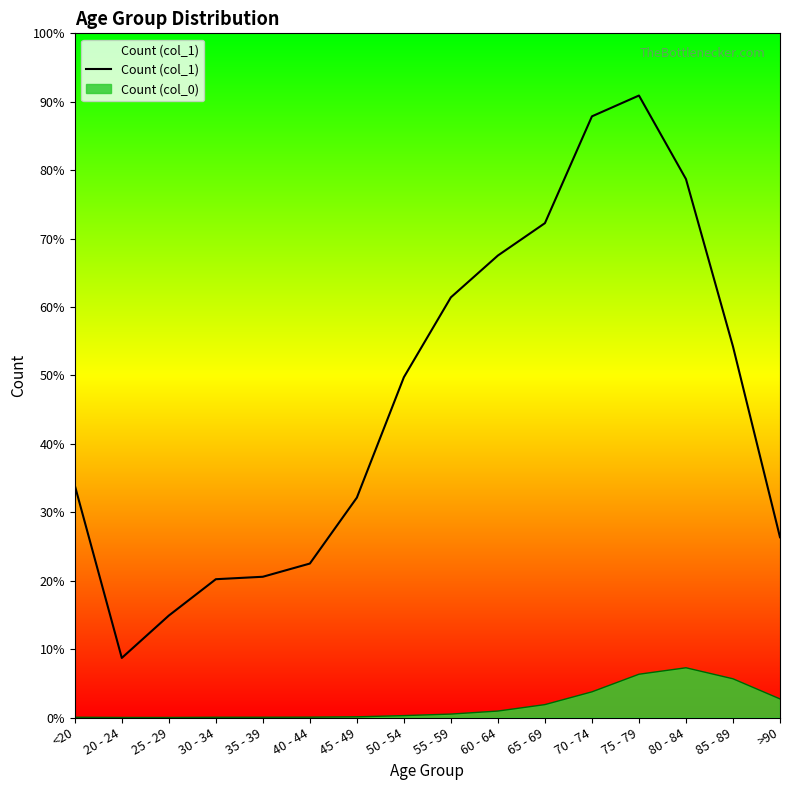

Reading left to right, what are all the values shown in this chart?

<20=4641	20 - 24=1191	25 - 29=2038	30 - 34=2765	35 - 39=2814	40 - 44=3078	45 - 49=4396	50 - 54=6803	55 - 59=8400	60 - 64=9236	65 - 69=9883	70 - 74=12018	75 - 79=12434	80 - 84=10764	85 - 89=7417	>90=3604